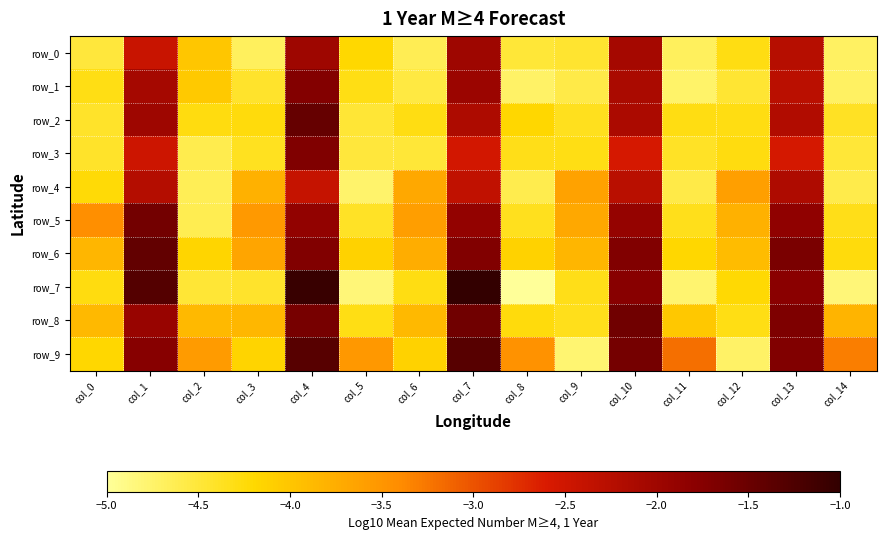

Between col_2 and col_6, which is larger?

col_2